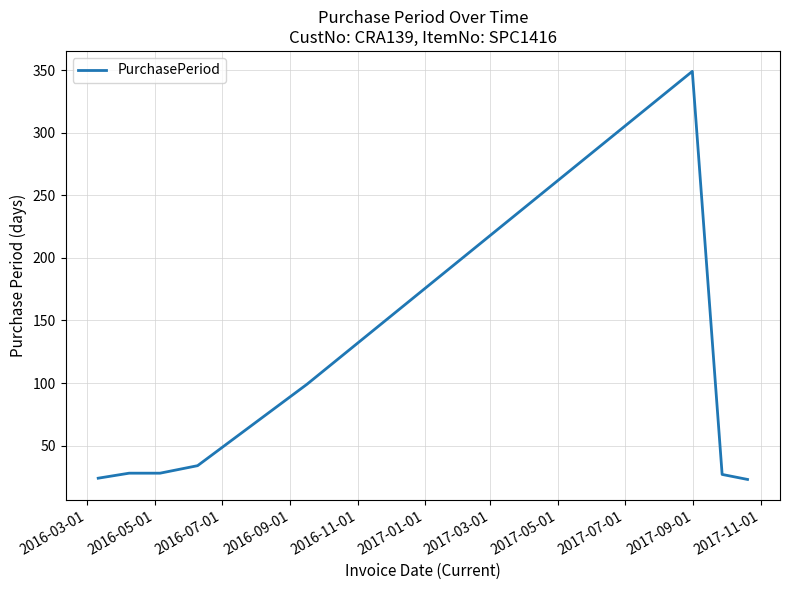

What is the maximum value shown in the chart?

349